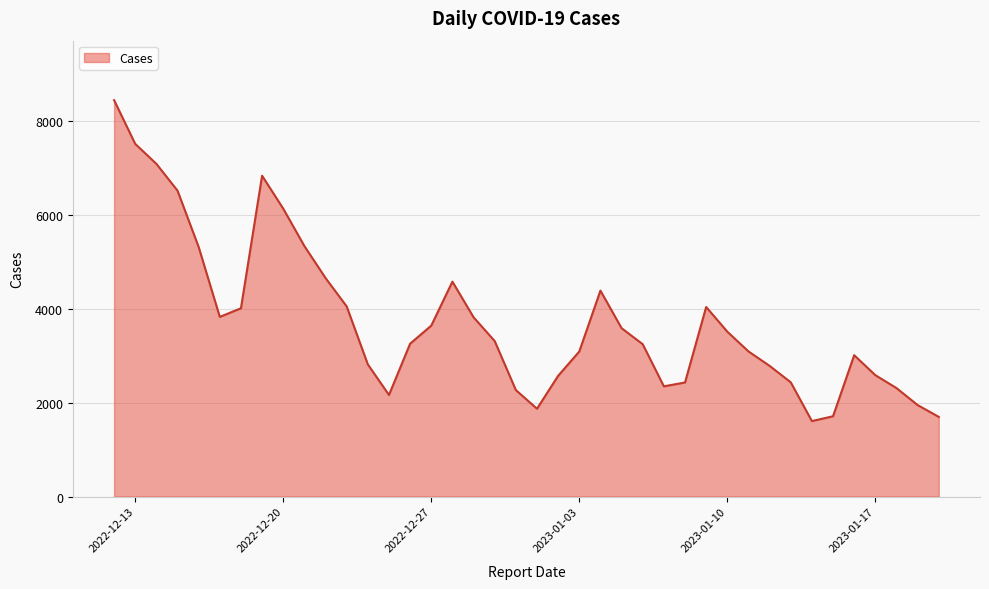

What is the difference between the maximum and minimum values?

6836